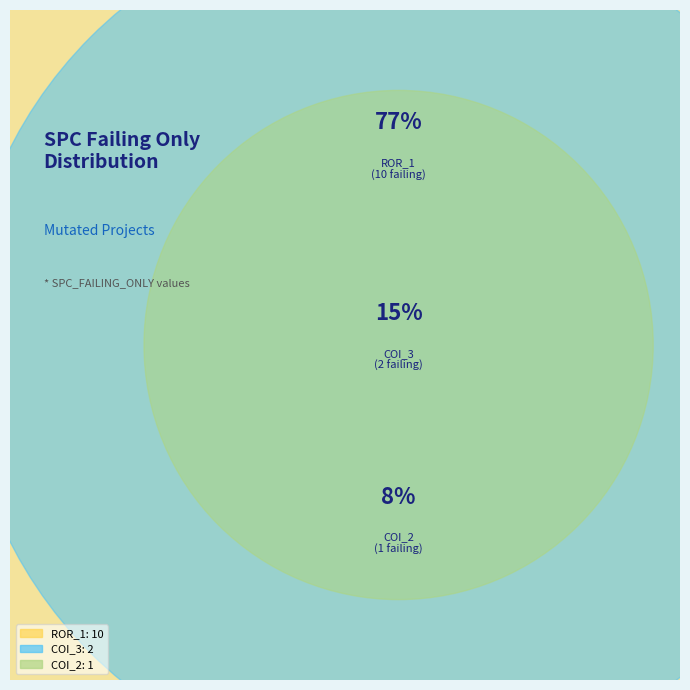

The AutoResponder.EmailSystem.Client.COI_2 slice represents 1% of the pie. True or false?

False